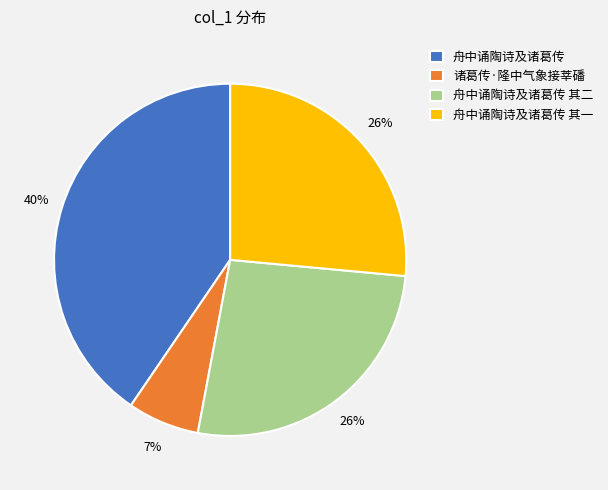

What is the ratio of the value at 舟中诵陶诗及诸葛传 其二 to the value at 舟中诵陶诗及诸葛传?

0.7